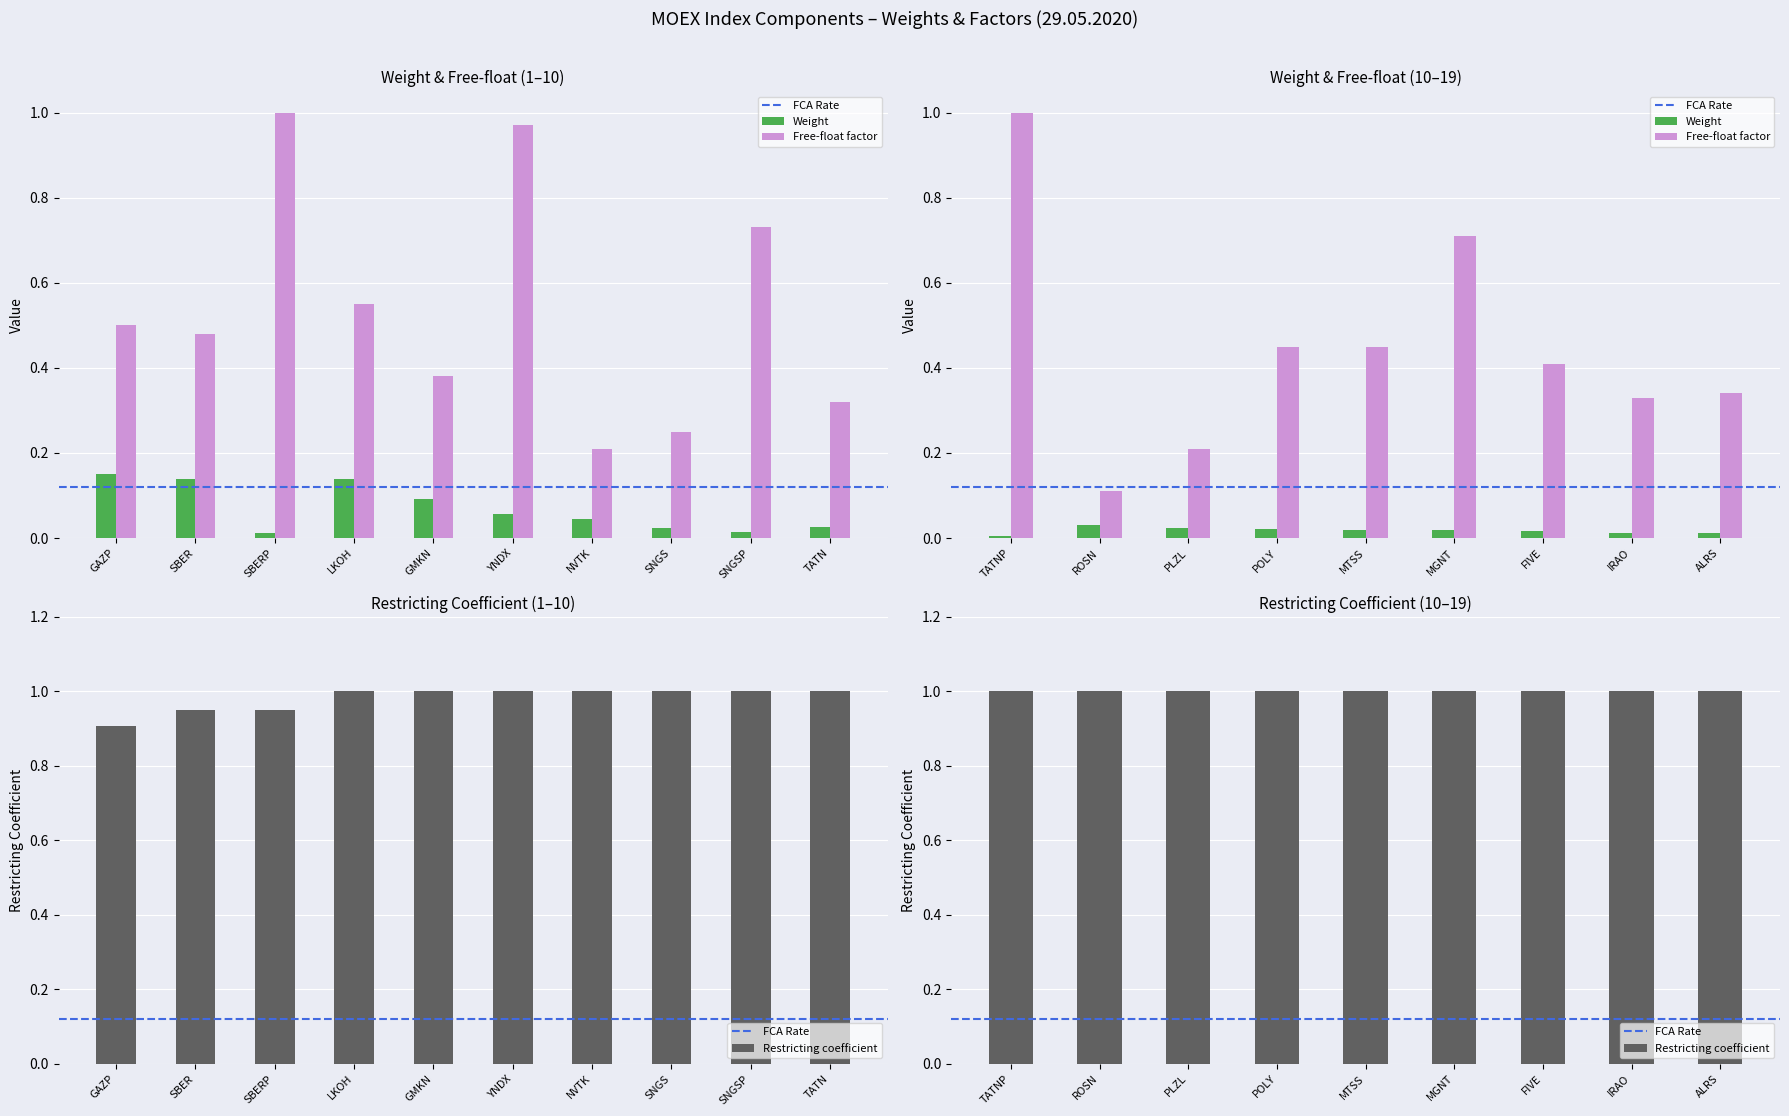

How many series are shown in this chart?

3